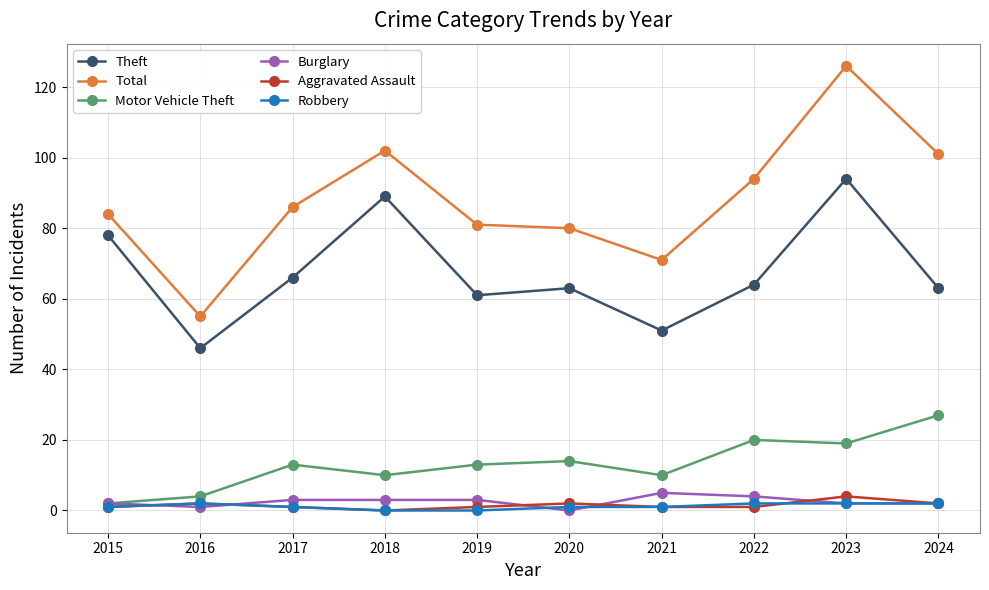

How many series are shown in this chart?

6